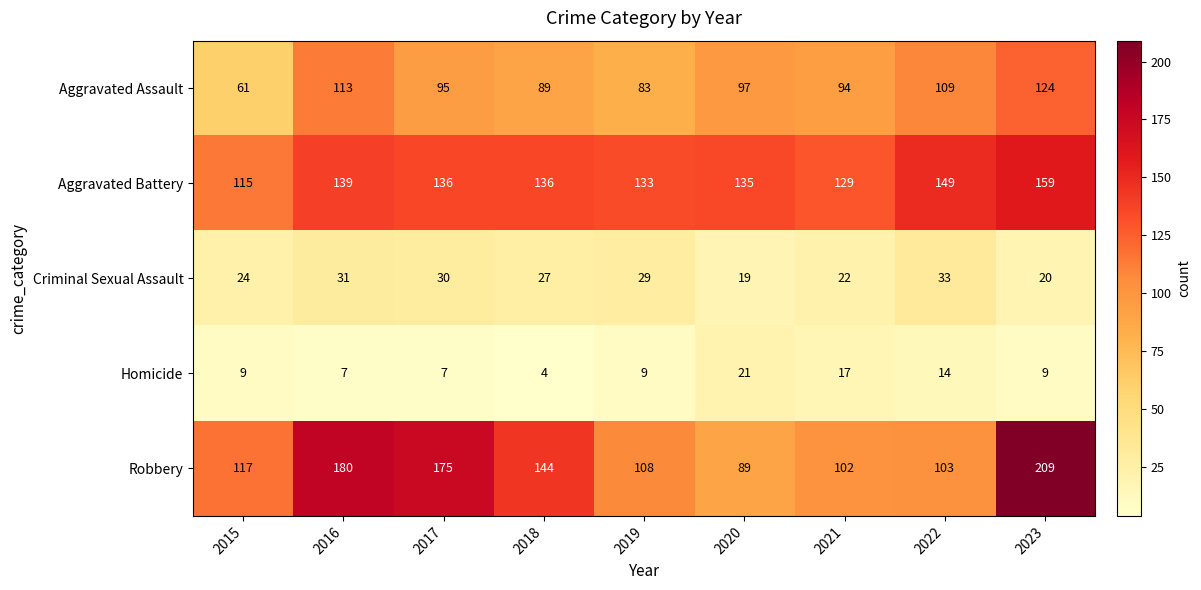

What is the total value across all series at 2022?

408